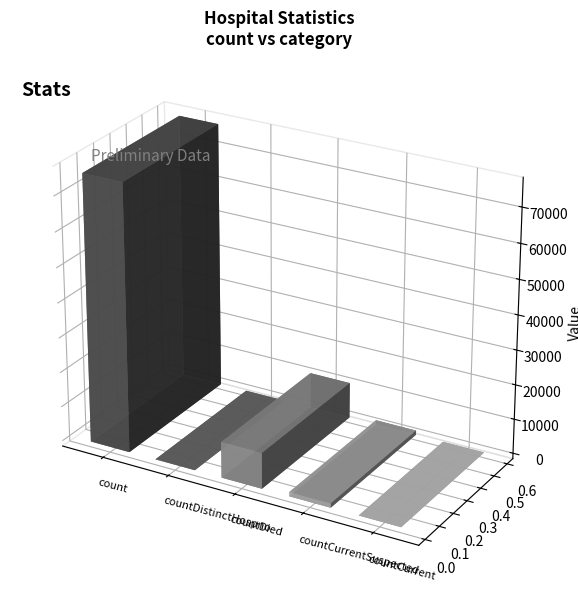

What is the maximum value shown in the chart?

76535